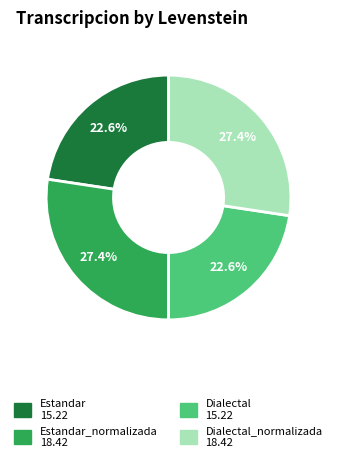

Count the number of slices in the pie.

4